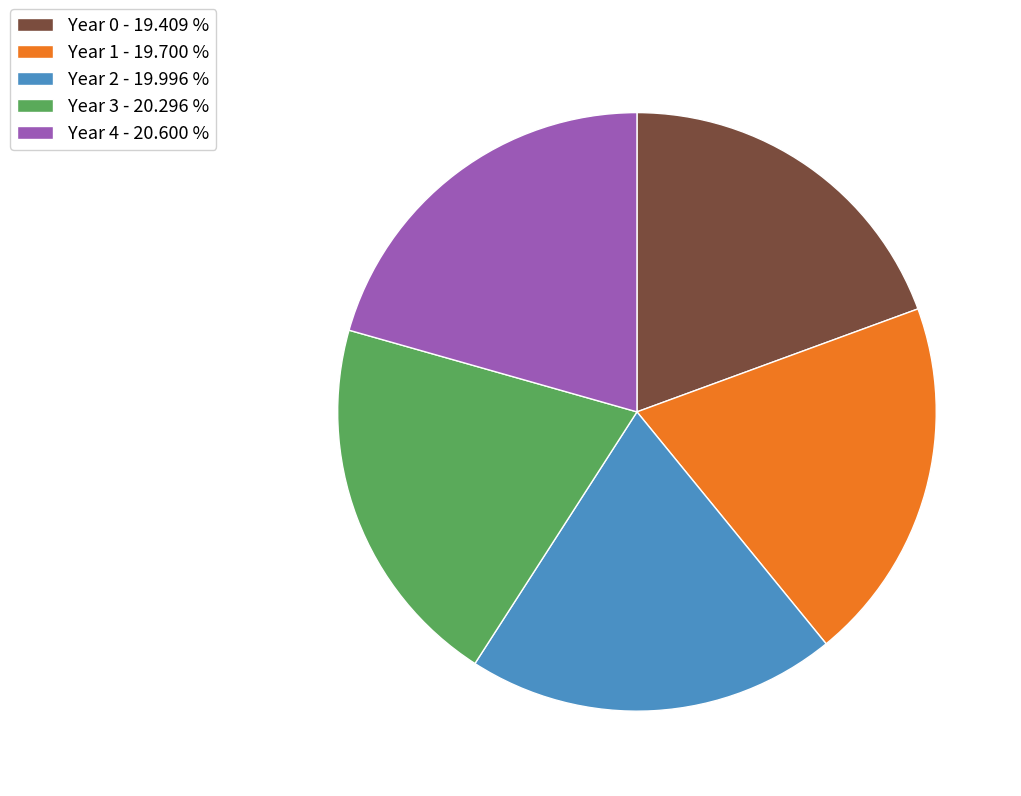

Is there any slice that represents more than half of the pie?

No